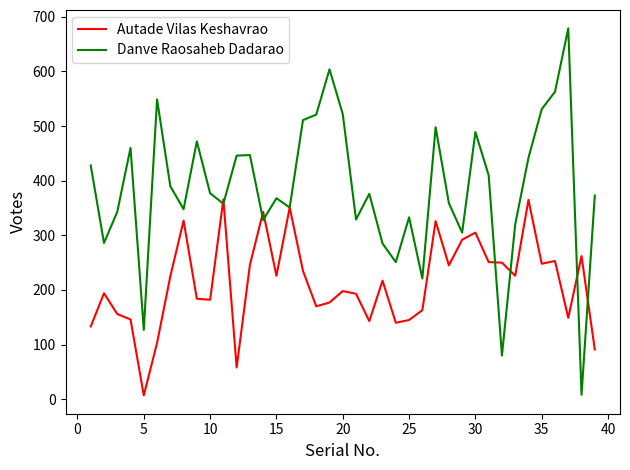

What is the greatest value displayed?

679